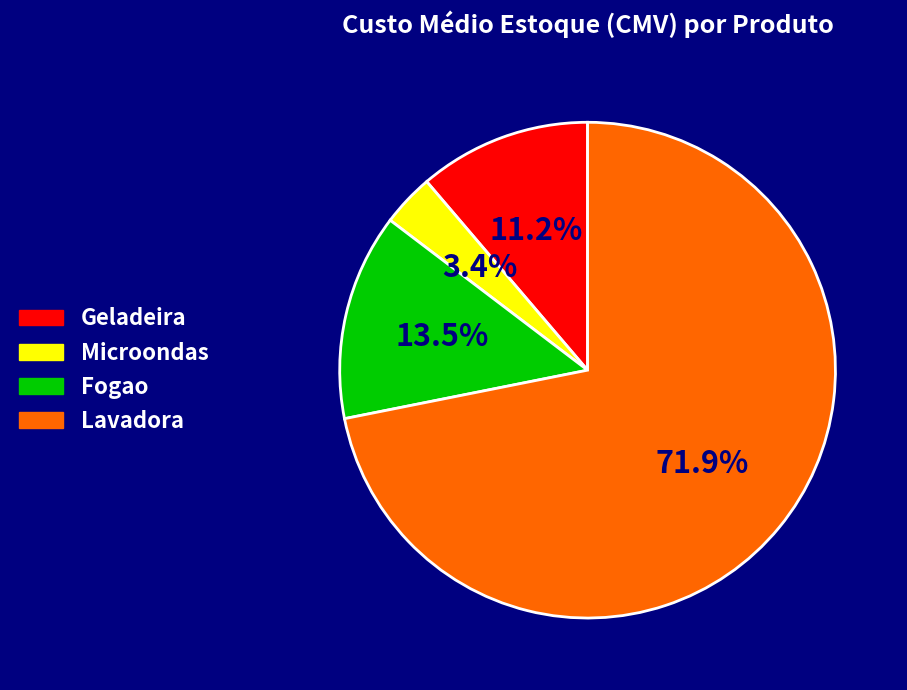

Does Lavadora represent more than half of the total?

Yes